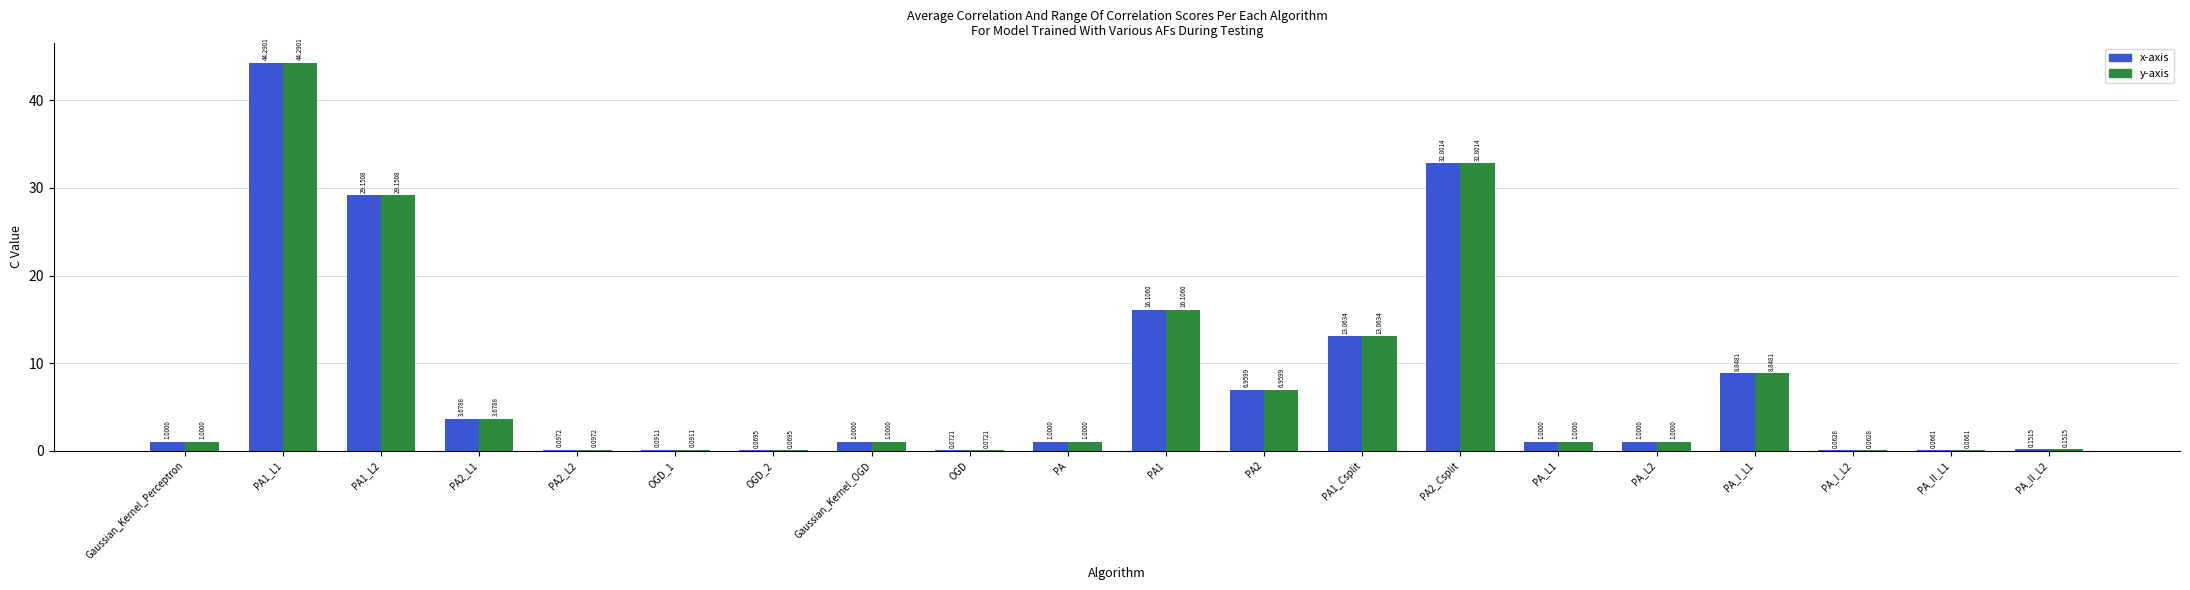

What is the sum of all x-axis values?

160.5